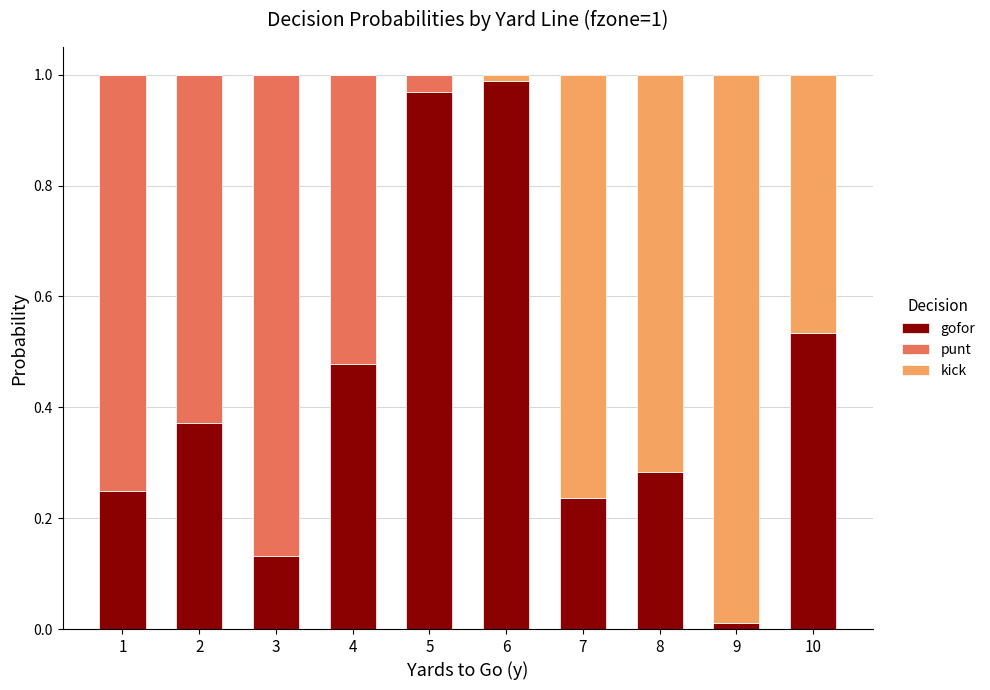

Count the number of data series in this chart.

3